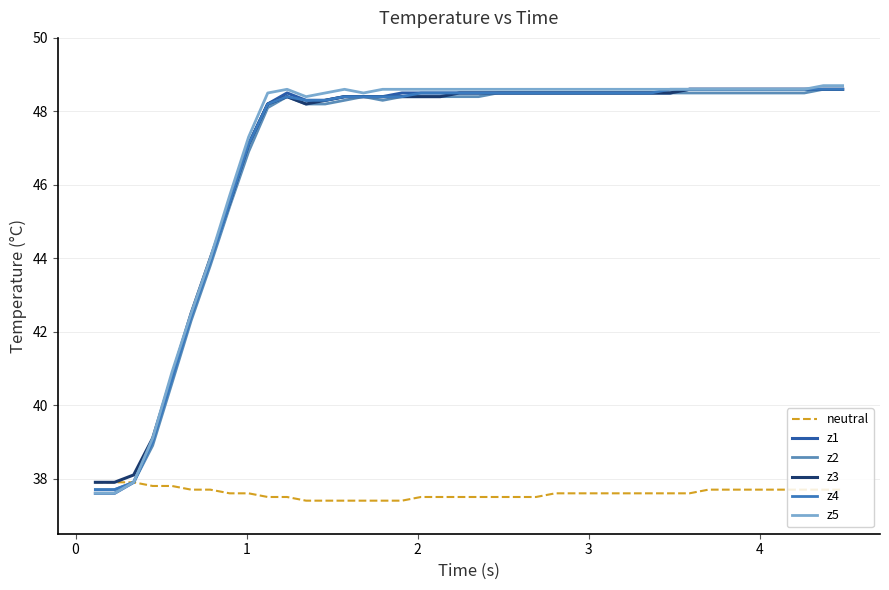

Which series has the largest total across all categories?

z5